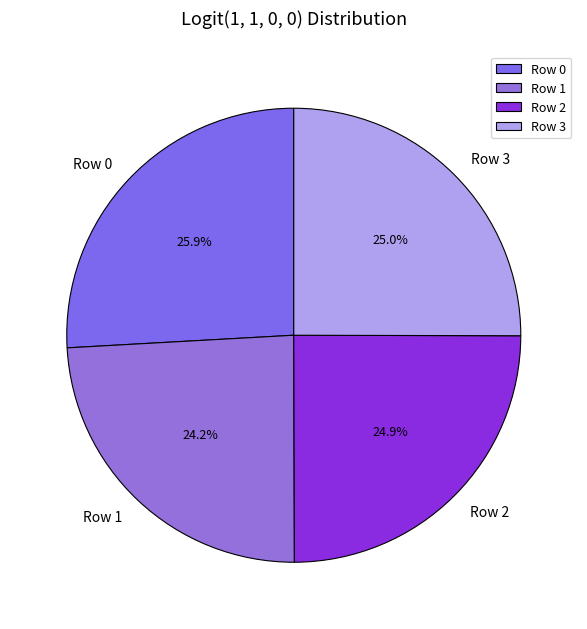

Which slice is the largest?

Row 0